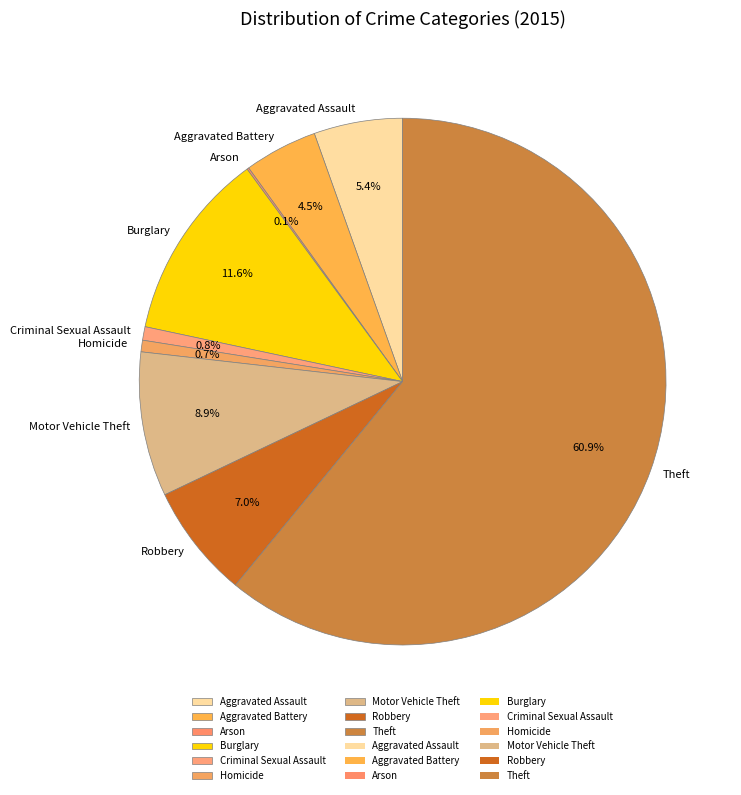

Is there a majority slice in this chart?

Yes